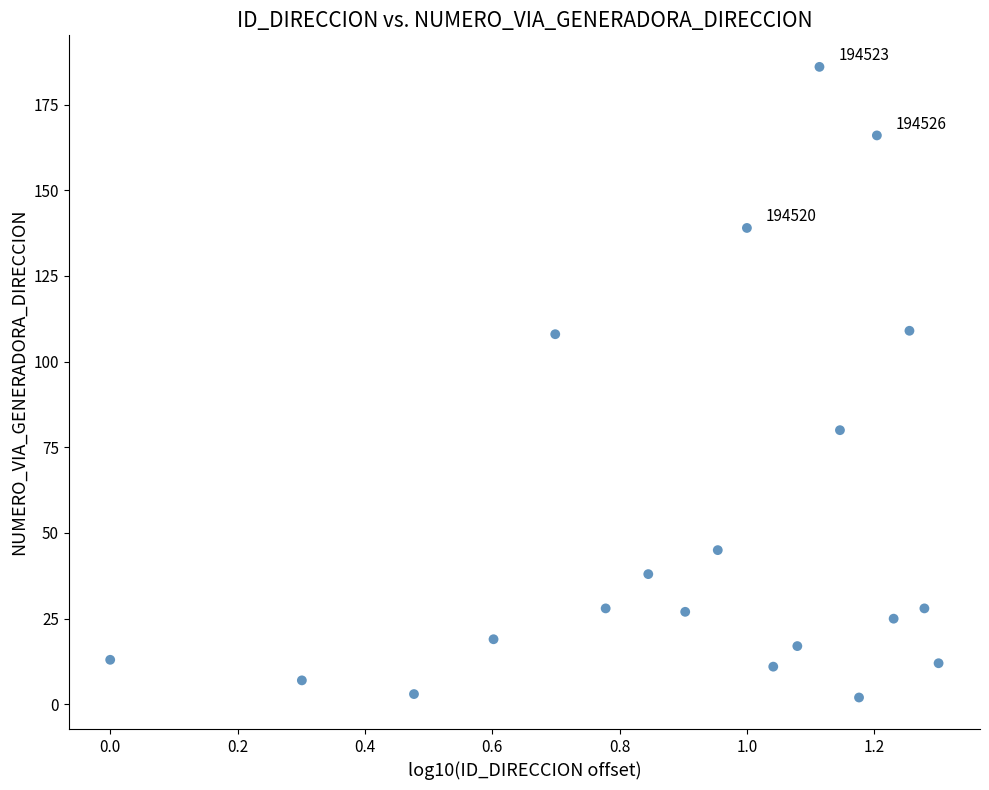

What is the range of Y values (max minus min)?

184